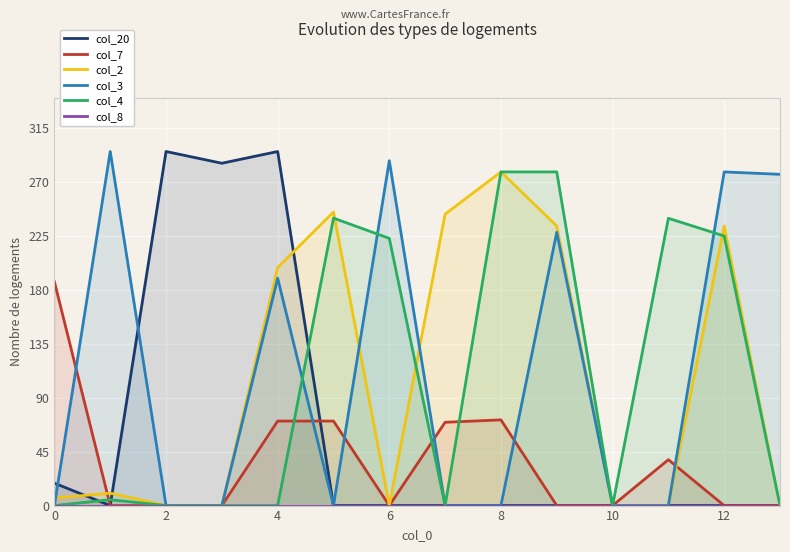

The col_2 series shows 490.9 at 8. True or false?

False